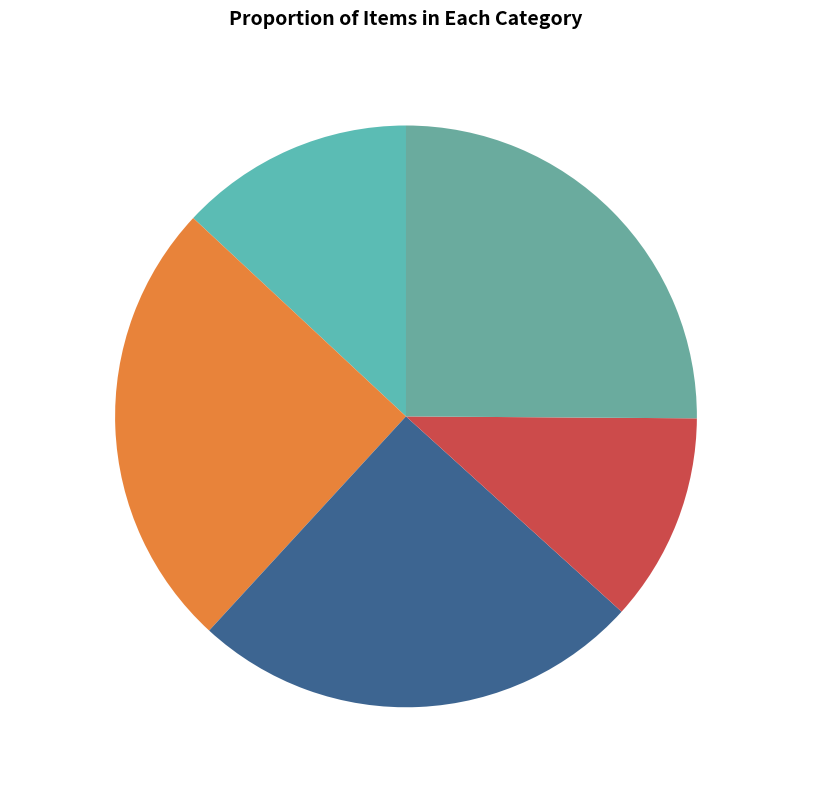

Combined, what portion of the pie is 金陵送别图 and 金陵送别图为体方黄先生作?

50.2%